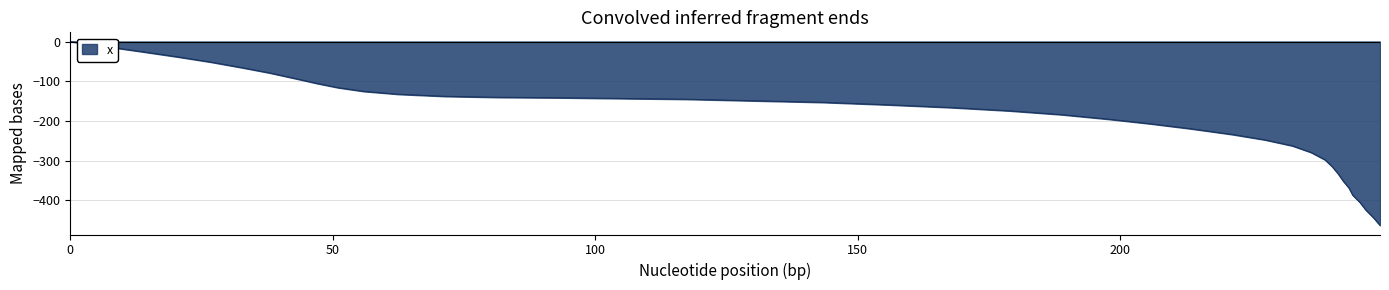

What is the difference between the maximum and minimum values?

463.3